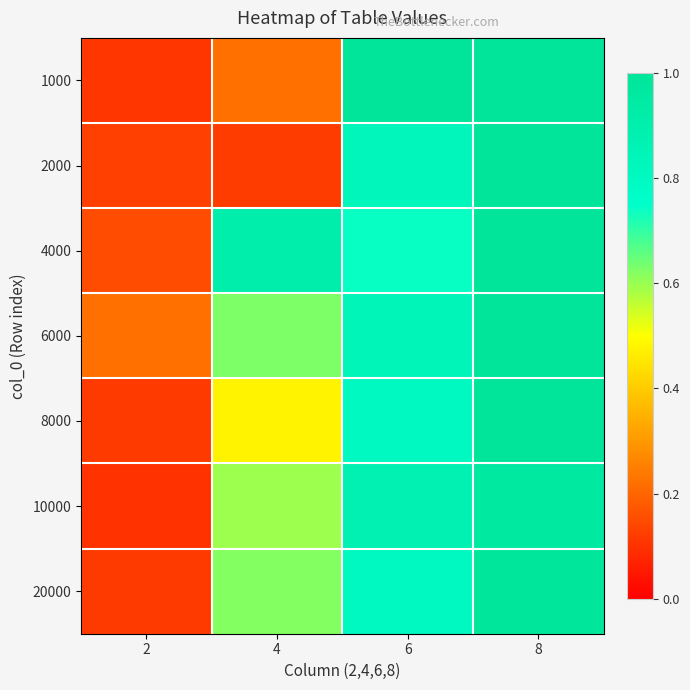

Reading left to right, list all the values displayed in this chart.

1000: 2=0.1	4=0.2	6=1.0	8=1.0
2000: 2=0.1	4=0.1	6=0.8	8=1.0
4000: 2=0.2	4=0.9	6=0.7	8=1.0
6000: 2=0.2	4=0.6	6=0.8	8=1.0
8000: 2=0.1	4=0.5	6=0.8	8=1.0
10000: 2=0.1	4=0.6	6=0.9	8=1.0
20000: 2=0.1	4=0.6	6=0.8	8=1.0